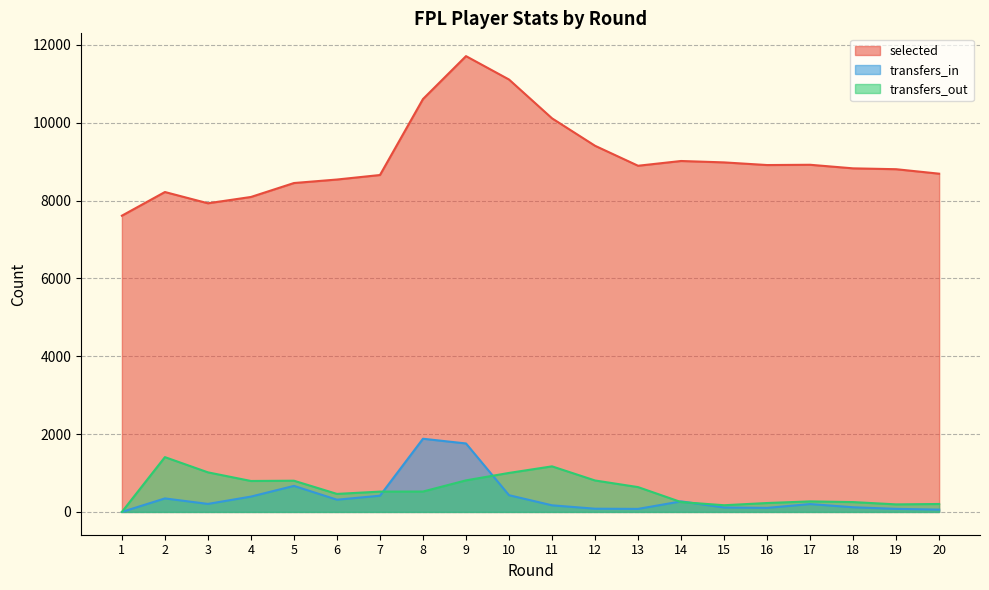

Between 2 and 13, which series saw the biggest shift?

transfers_out